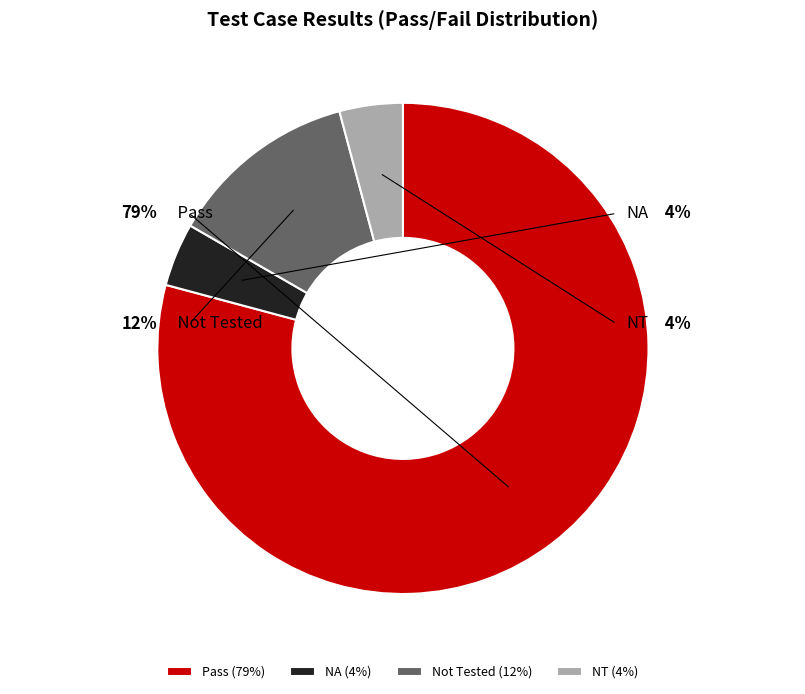

Which has a higher value, Not Tested or NT?

Not Tested